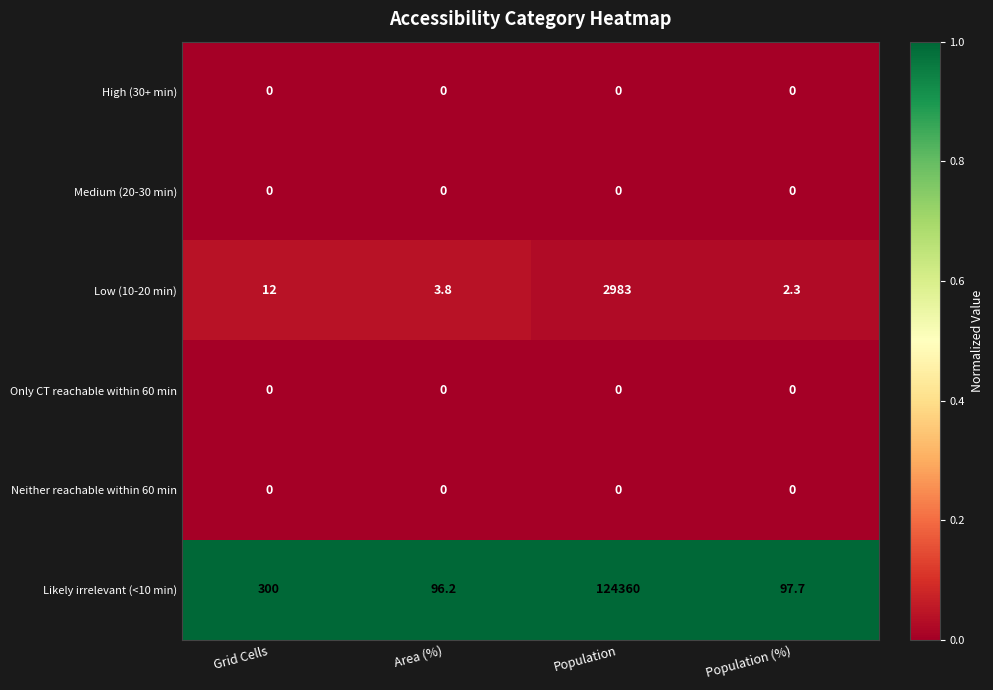

What is the spread (max minus min) of values at Population (%)?

97.7